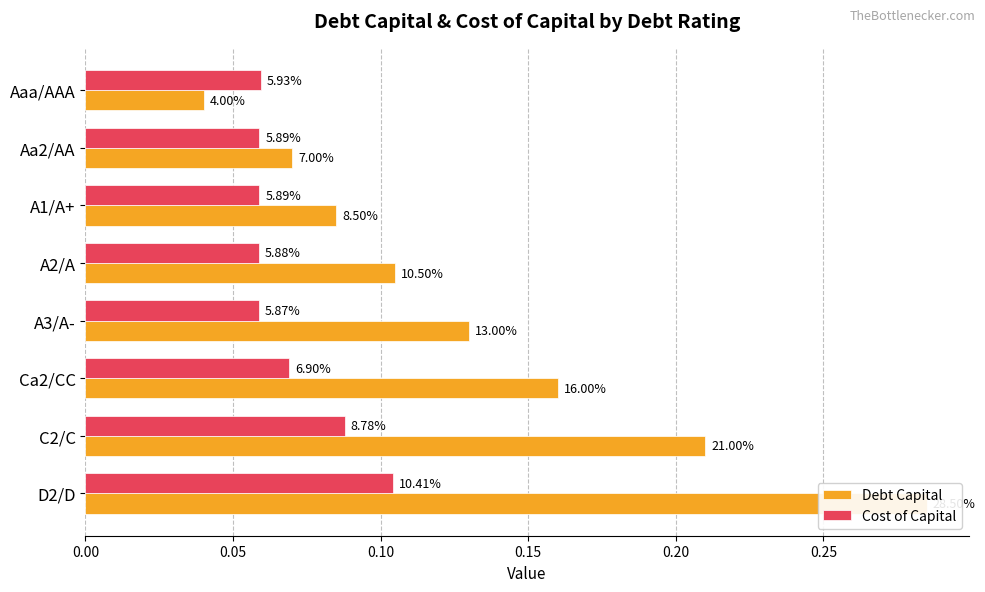

Reading left to right, transcribe all the data shown in this chart.

Debt Capital: 0.0	0.1	0.1	0.1	0.1	0.2	0.2	0.3
Cost of Capital: 0.1	0.1	0.1	0.1	0.1	0.1	0.1	0.1